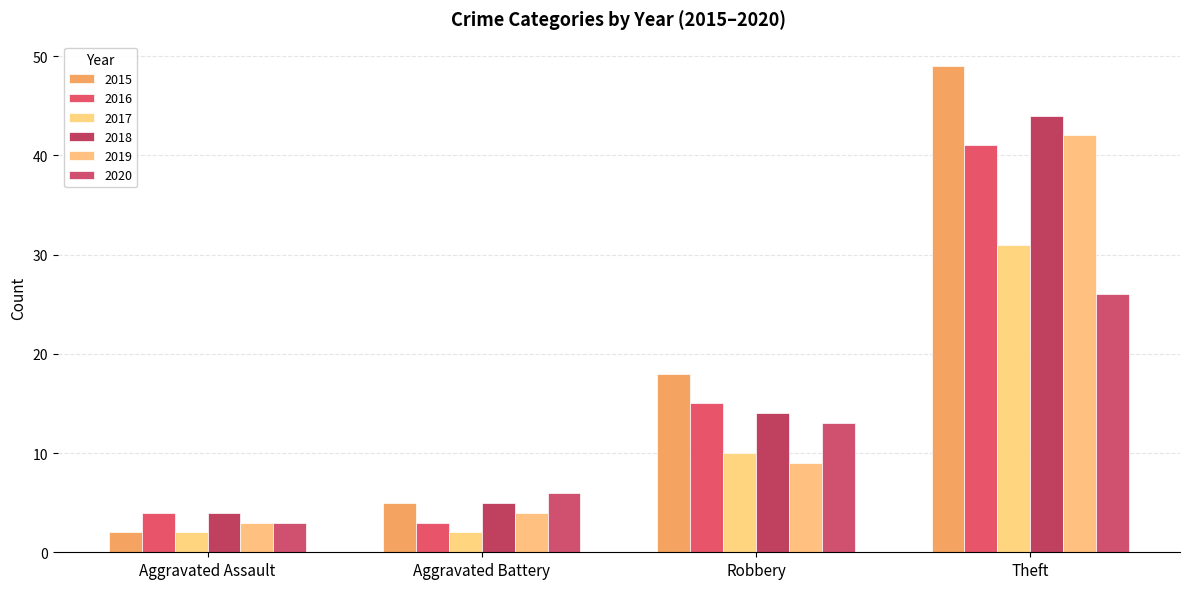

How many series are shown in this chart?

6